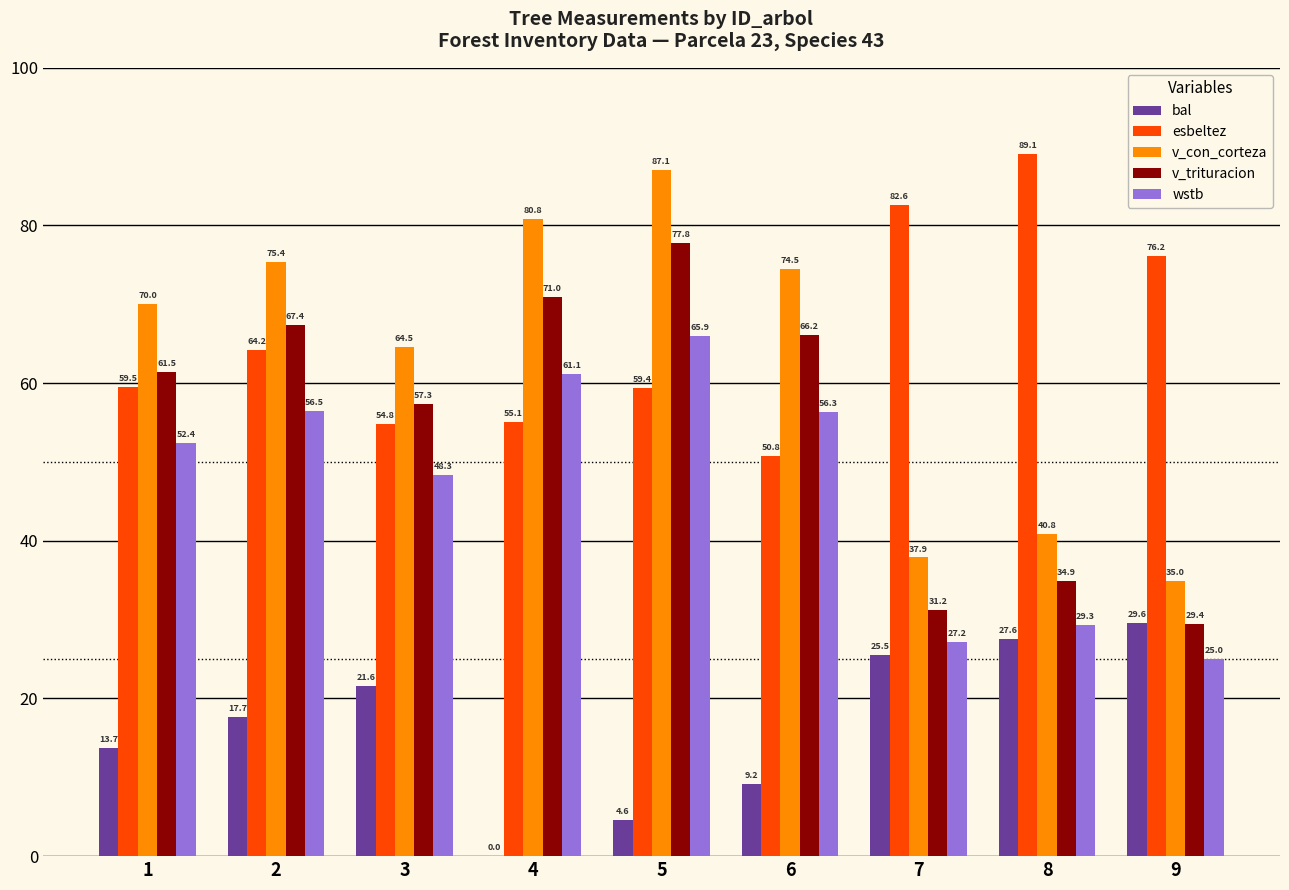

Which series changed the most between 6 and 8?

esbeltez